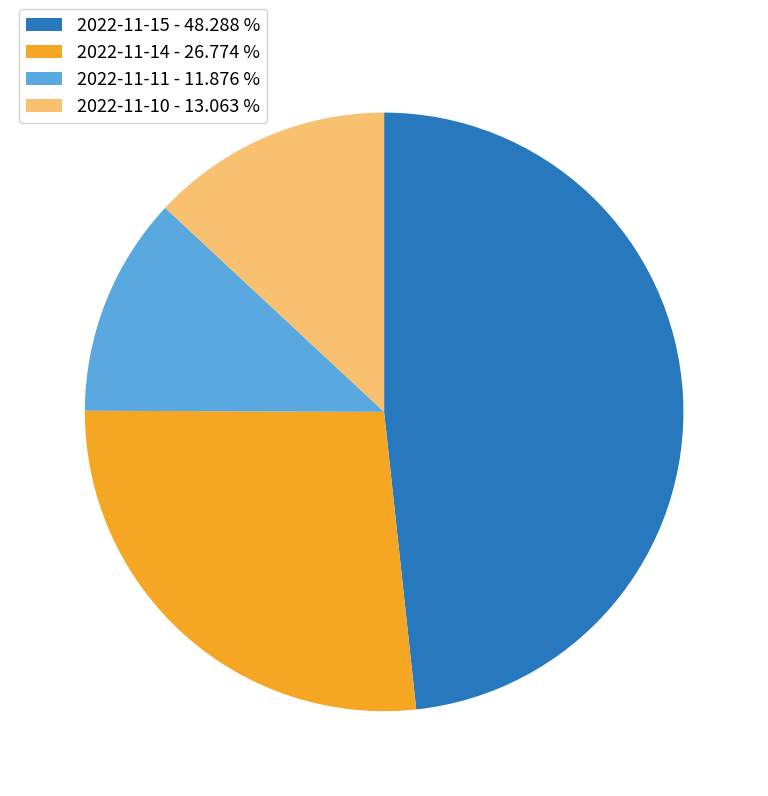

Does 2022-11-11 - 11.876 % account for over 50% of the chart?

No